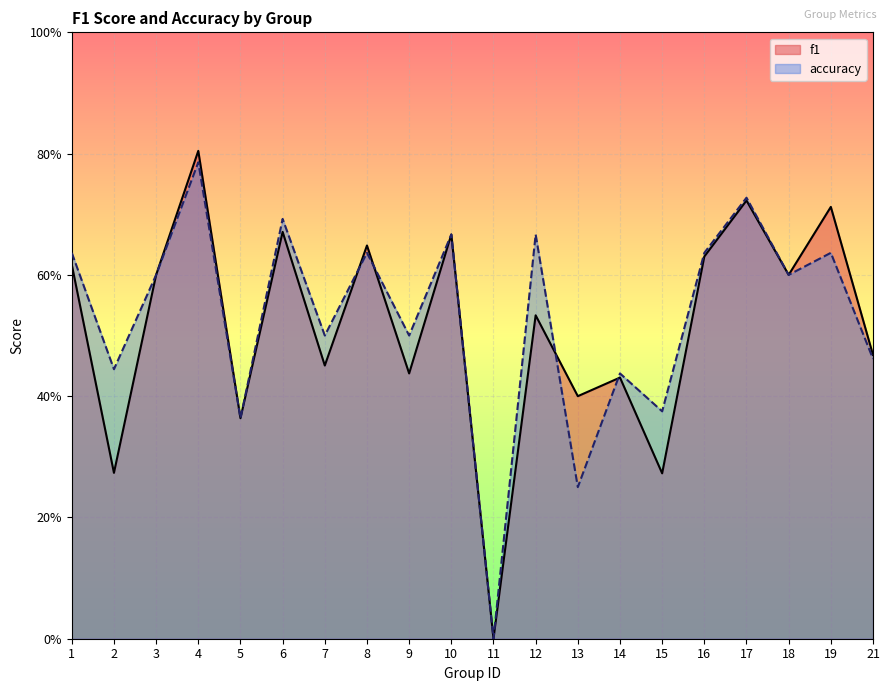

At which category is the sum across all series the highest?

4